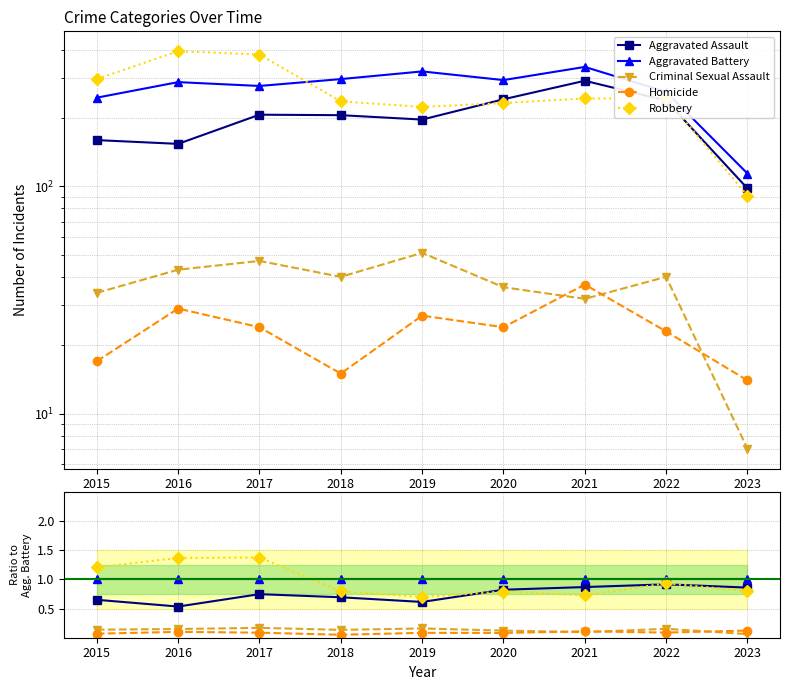

At which label is Robbery closest to 1?

2022